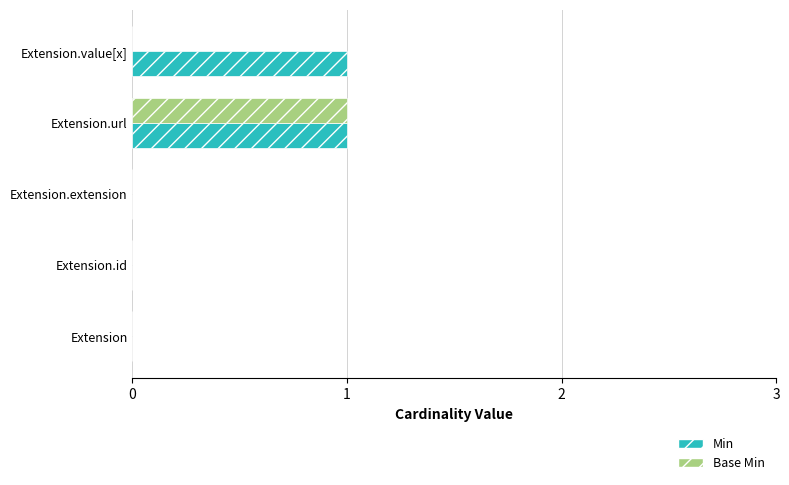

True or false: Base Min has a value of 1 at Extension.url.

True